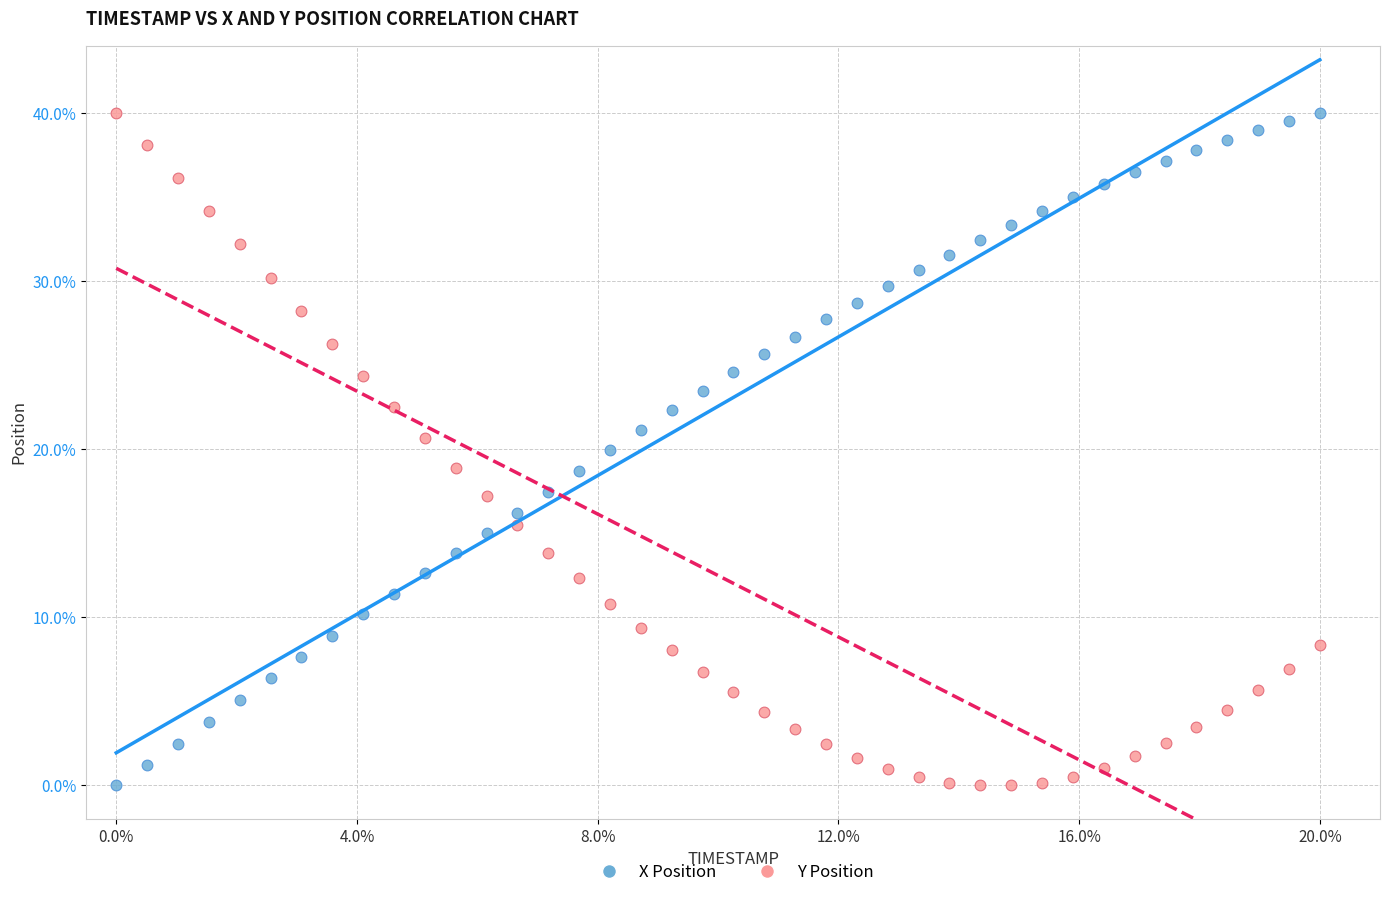

Across all data points, what is the range of X values (max minus min)?

20.0